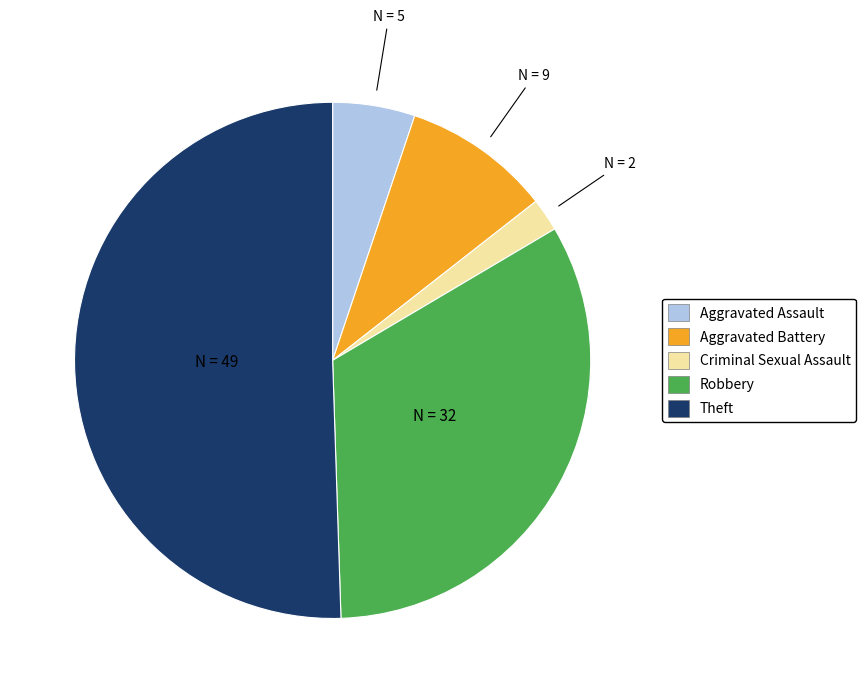

Which slice represents more than half of the pie?

Theft